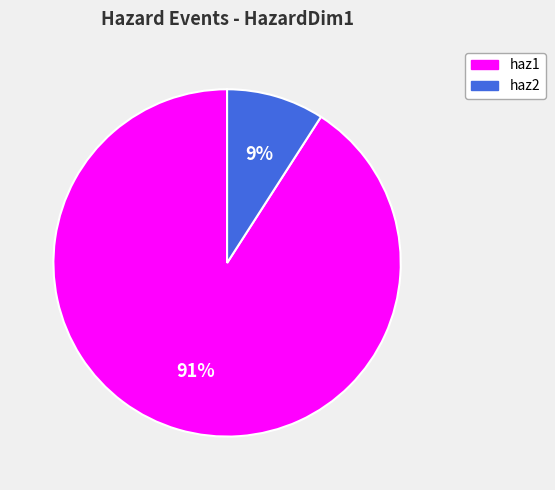

To the nearest percent, what portion does haz1 represent?

91%